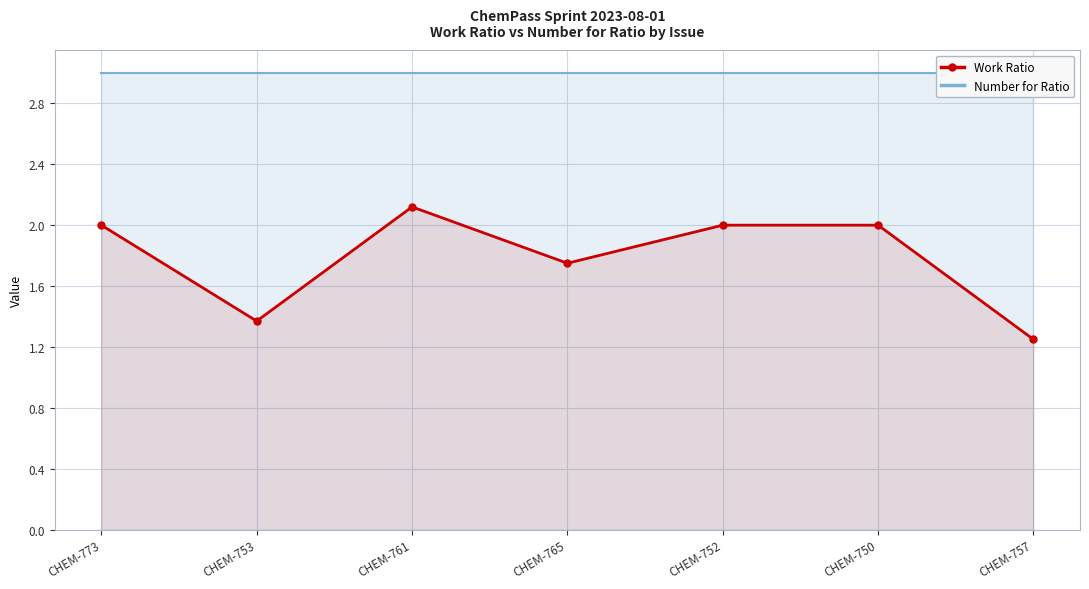

The value of Work Ratio at CHEM-753 is 2.0. True or false?

False